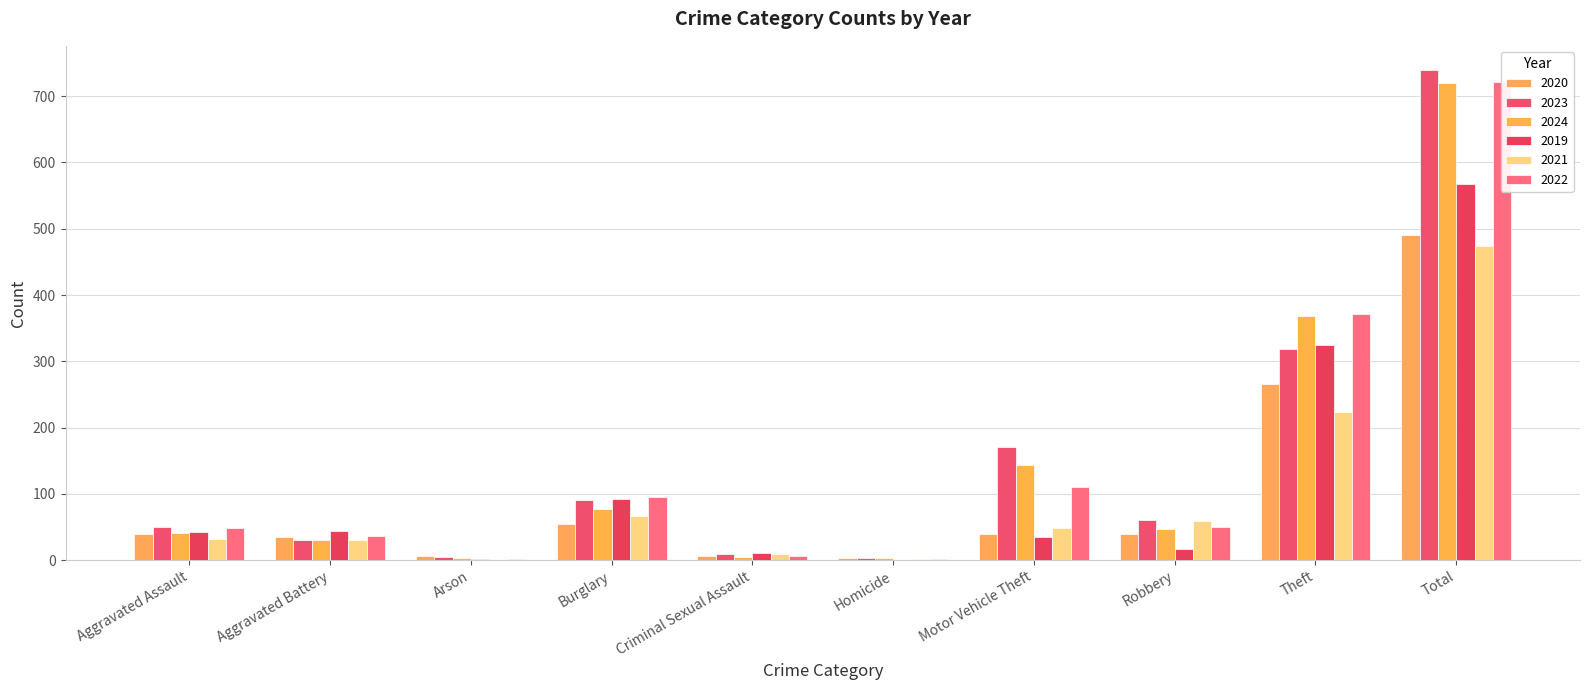

Read the 2019 value at Motor Vehicle Theft, to the nearest 10.

40